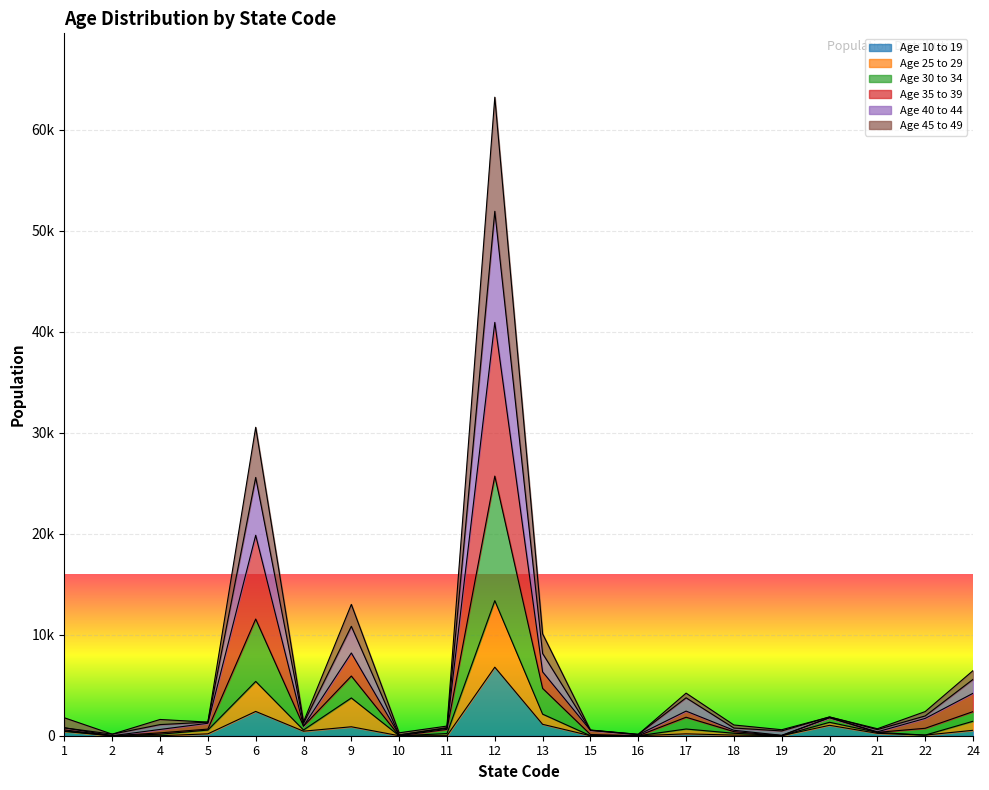

How many values in the Age 25 to 29 series exceed 482?

9